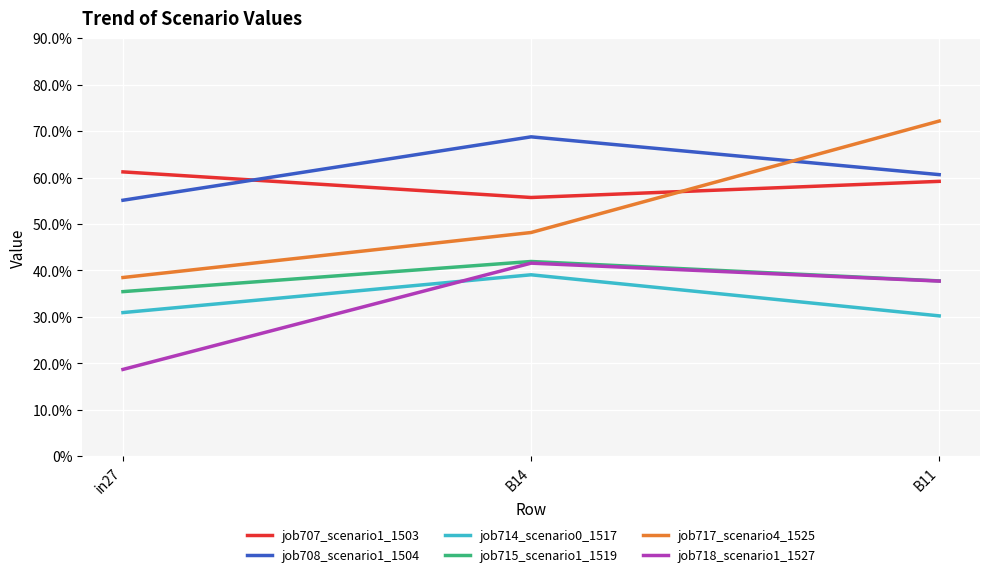

What position from the left is B14?

2